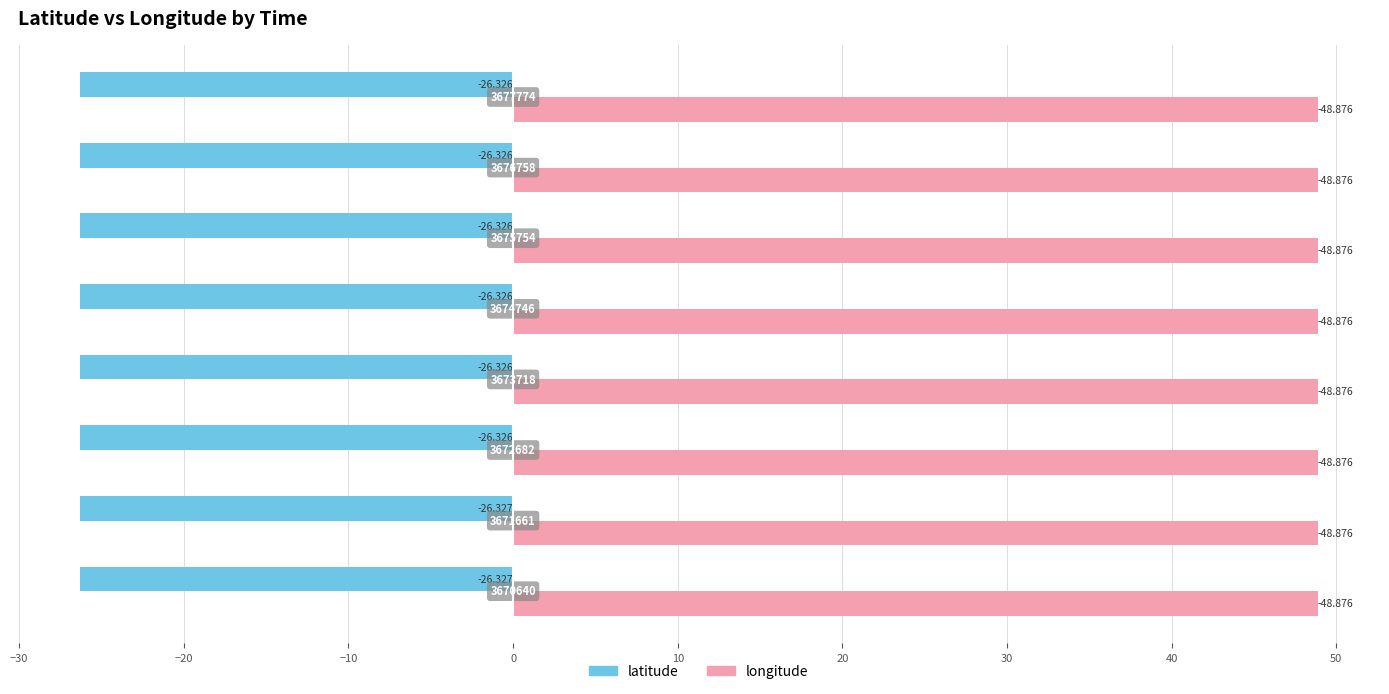

Reading right to left, transcribe all the data shown in this chart.

latitude: -26.3	-26.3	-26.3	-26.3	-26.3	-26.3	-26.3	-26.3
longitude: 48.9	48.9	48.9	48.9	48.9	48.9	48.9	48.9